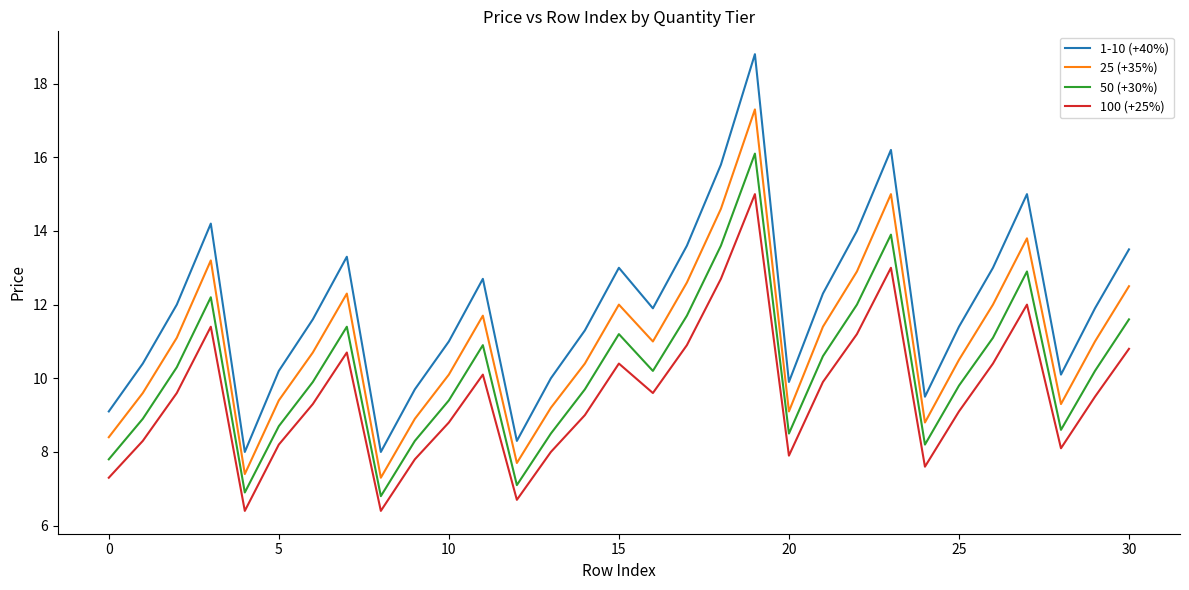

Which series has the largest range (max minus min)?

1-10 (+40%)